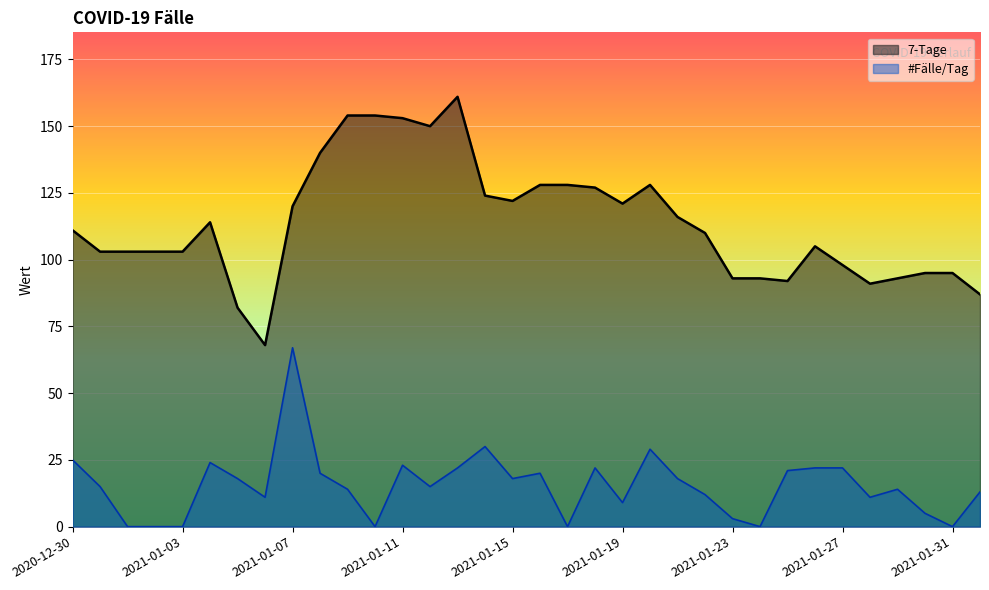

What value does the 7-Tage series have at 2021-01-07?

120